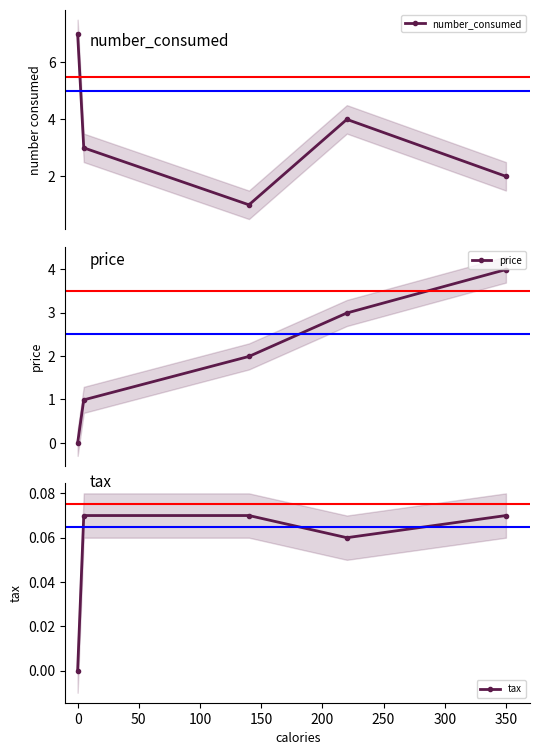

At which label does tax reach its minimum?

0